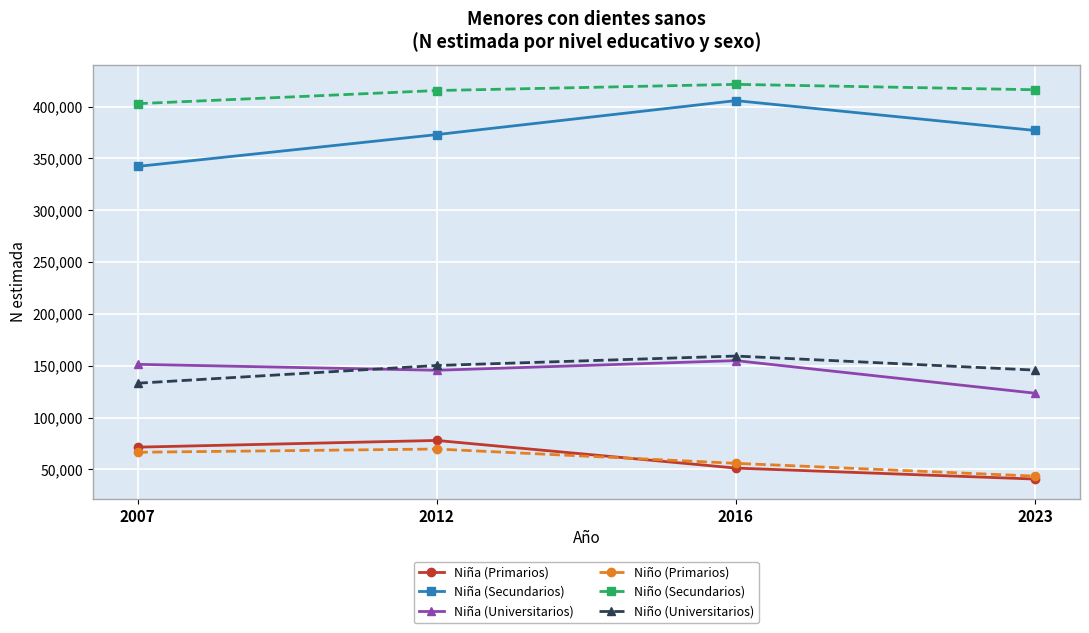

What is the value of the Niño (Secundarios) point at the 2nd from the left?

415455